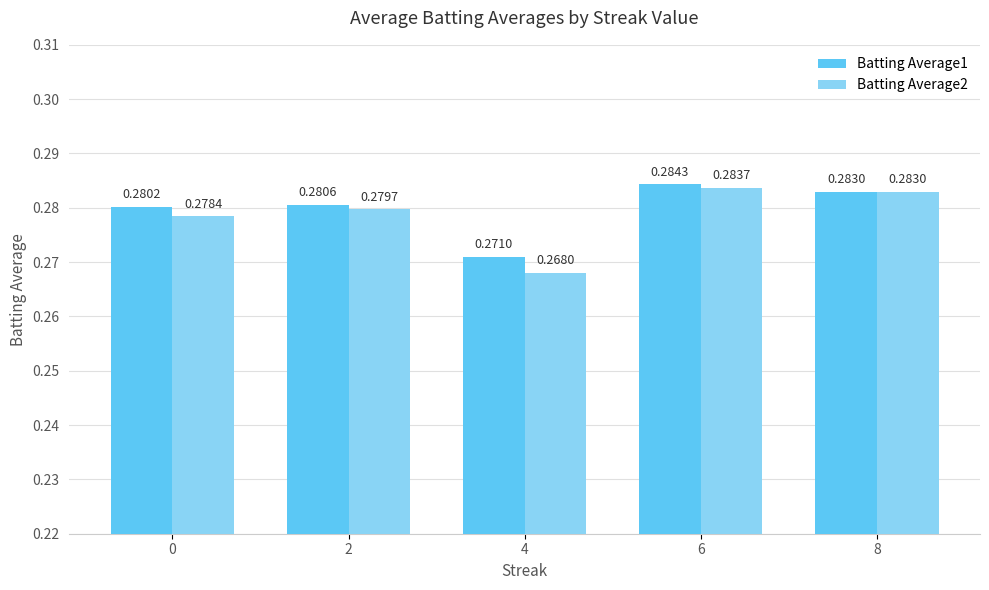

Which series has the largest total across all categories?

Batting Average1